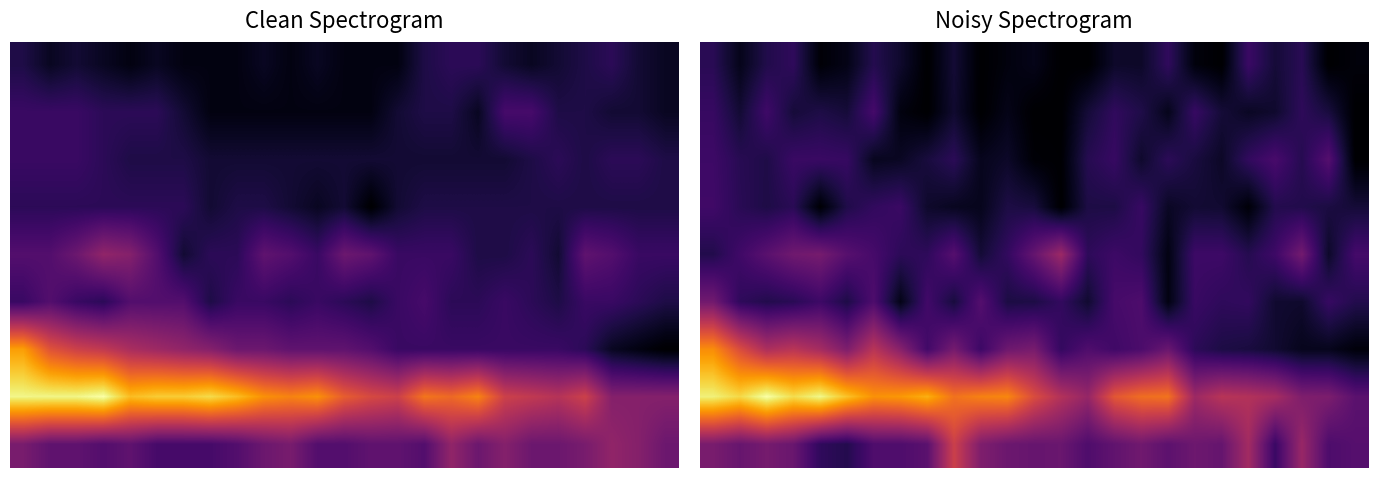

At how many categories does at least one series exceed 19?

16